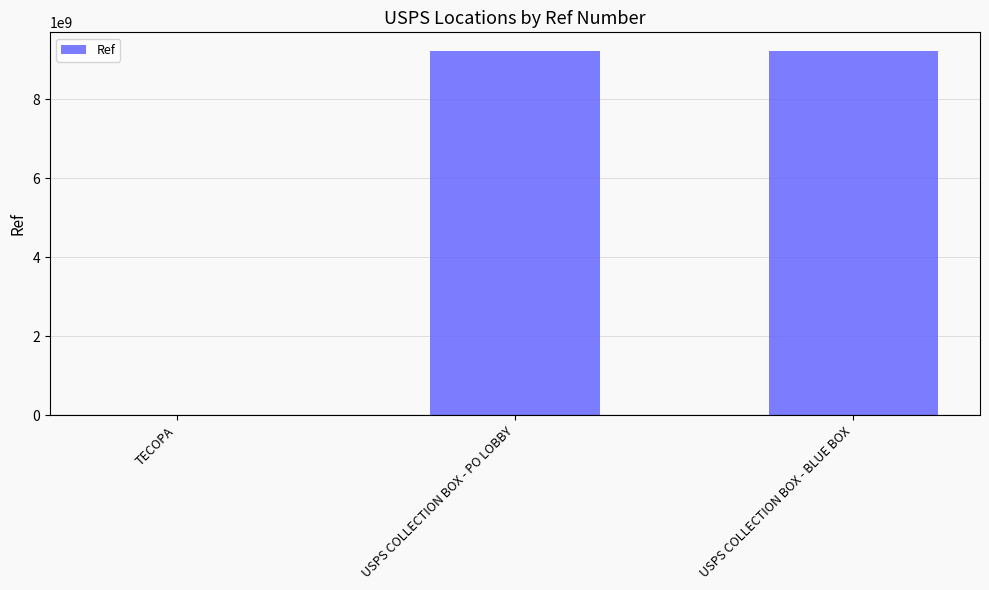

What is the sum of the values at USPS COLLECTION BOX - BLUE BOX and USPS COLLECTION BOX - PO LOBBY?

18477800004